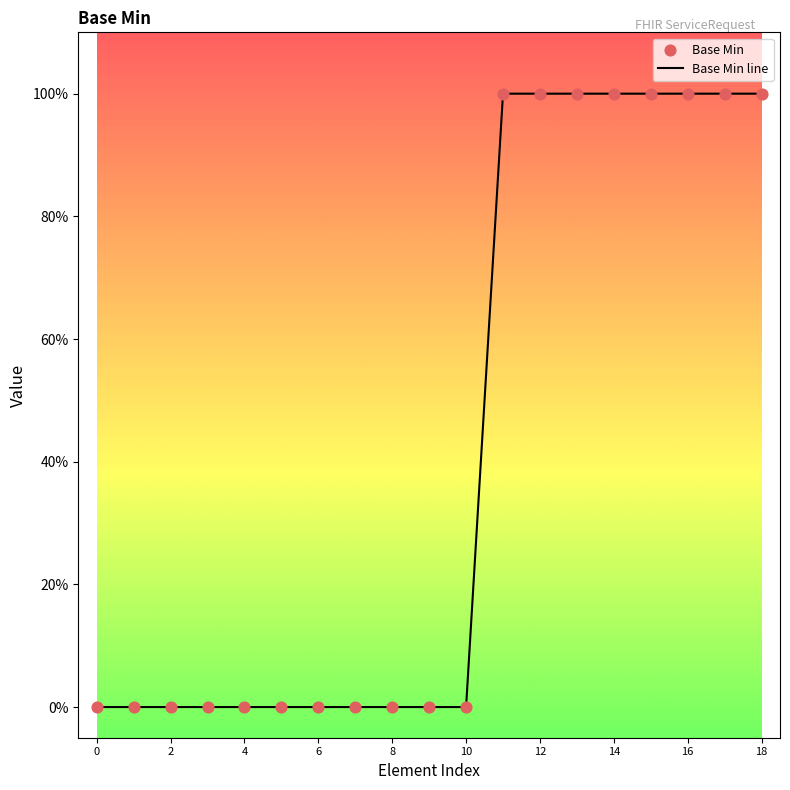

Is this an area chart (filled region under the line)?

No